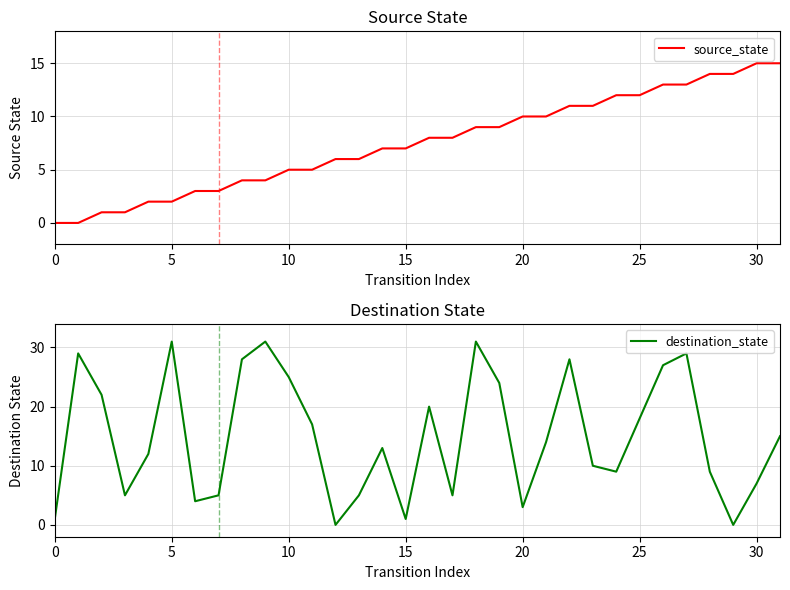

Which series ends up on top after the final intersection of source_state and destination_state?

source_state